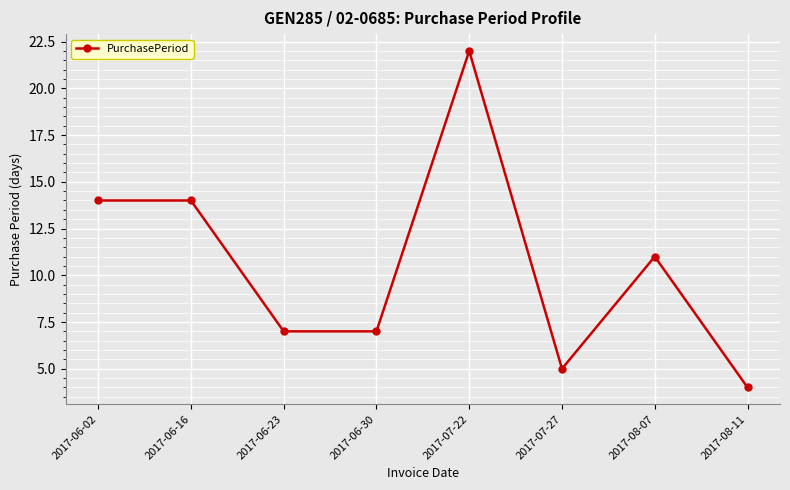

Between 2017-06-30 and 2017-08-11, which is larger?

2017-06-30